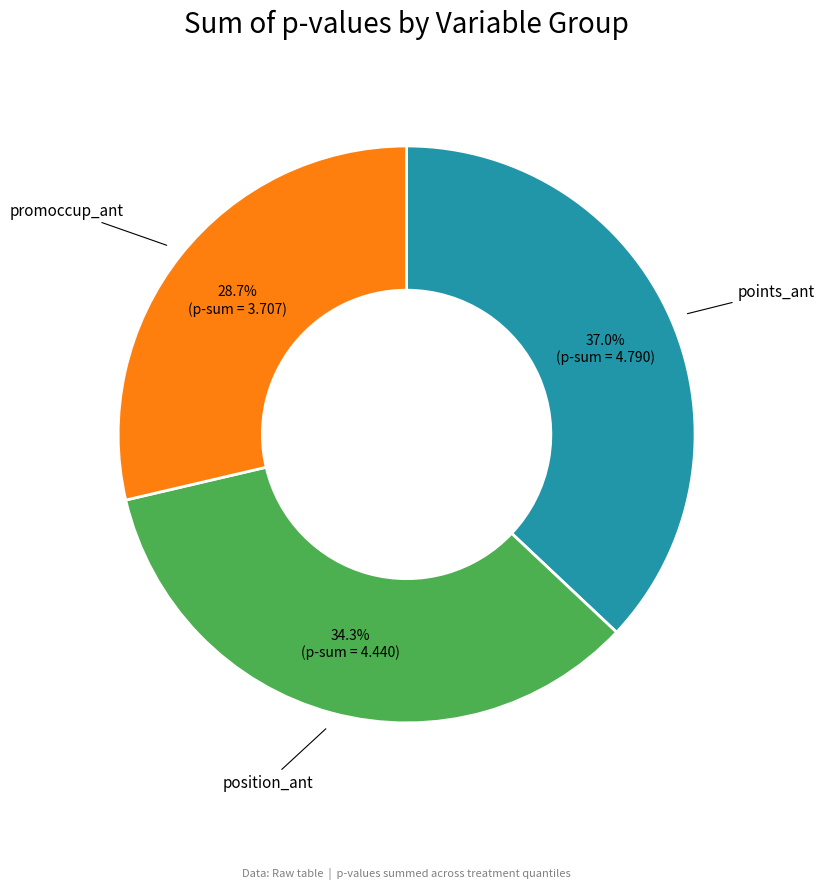

Is promoccup_ant the majority of the pie?

No